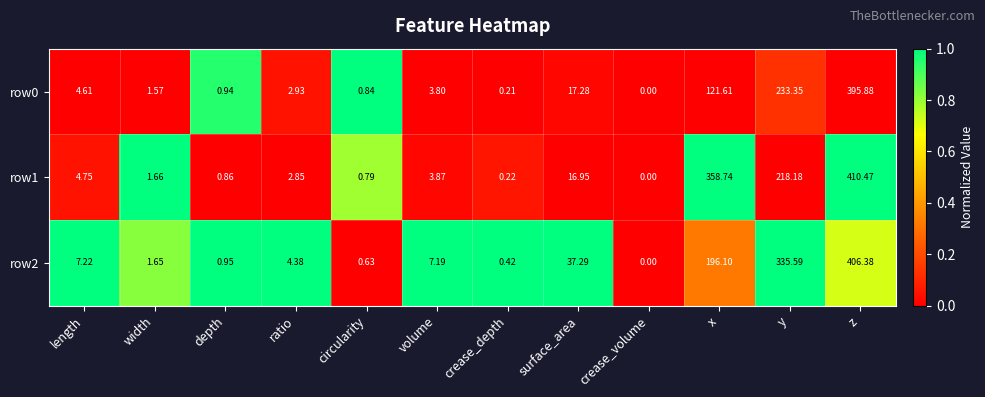

Rank the categories by row1 value from lowest to highest.

crease_volume, crease_depth, circularity, depth, width, ratio, volume, length, surface_area, y, x, z